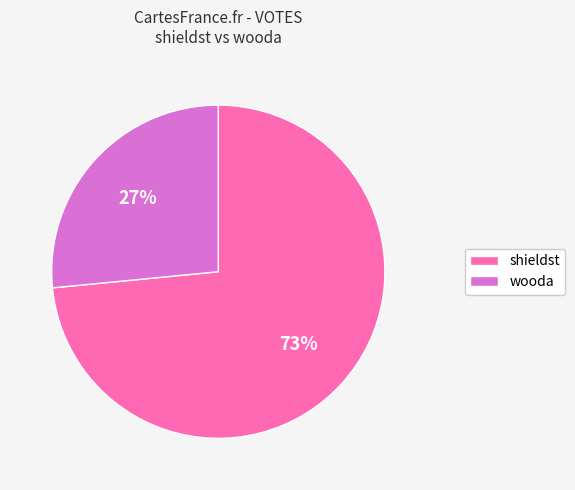

Between wooda and shieldst, which is larger?

shieldst